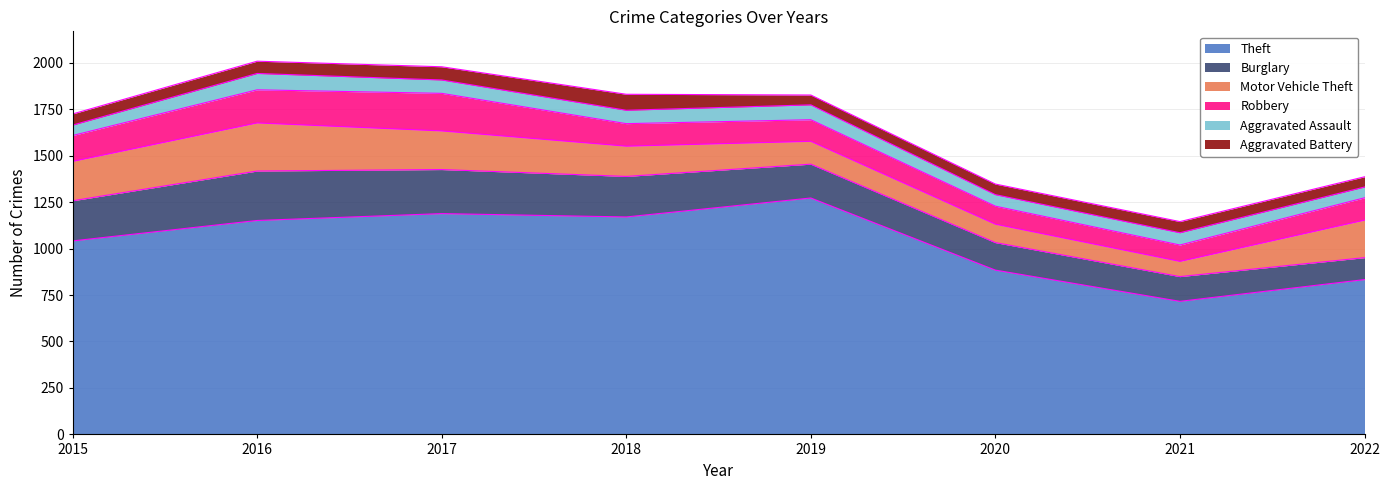

Which has a higher value, 2017 or 2021?

2017